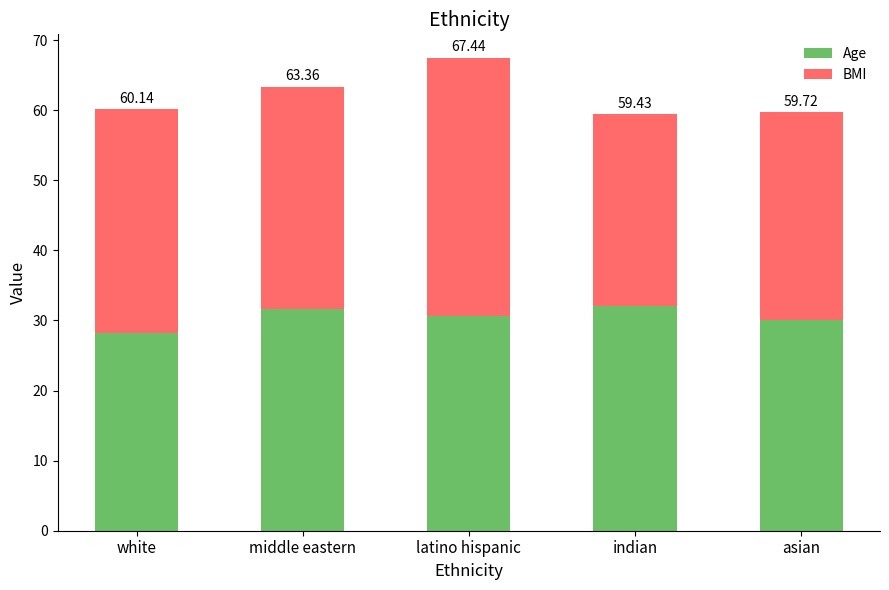

At asian, list the series in order from largest to smallest.

Age, BMI